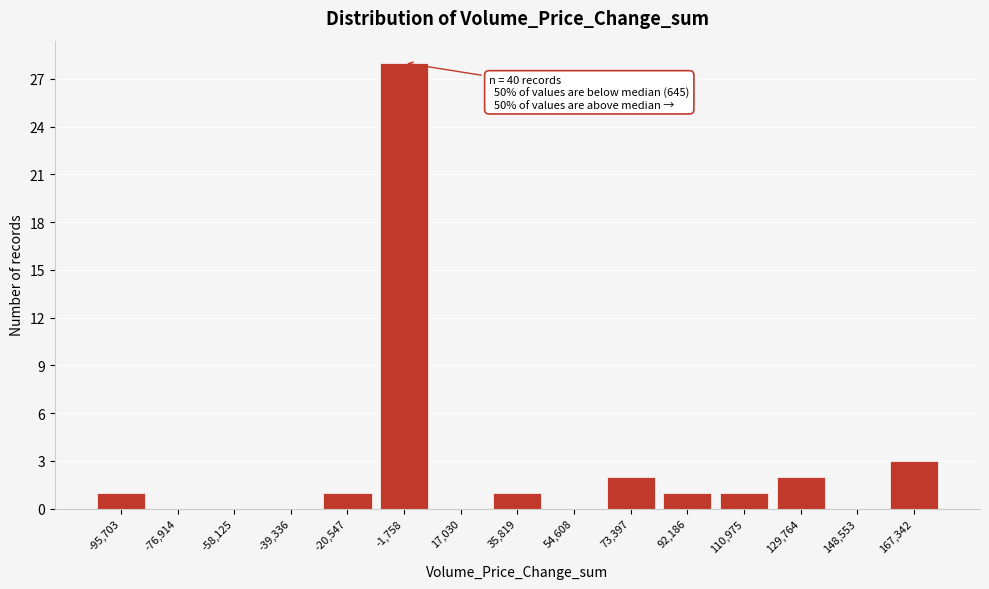

Reading left to right, extract all data points from this chart.

-95,703=1	-76,914=0	-58,125=0	-39,336=0	-20,547=1	-1,758=28	17,030=0	35,819=1	54,608=0	73,397=2	92,186=1	110,975=1	129,764=2	148,553=0	167,342=3